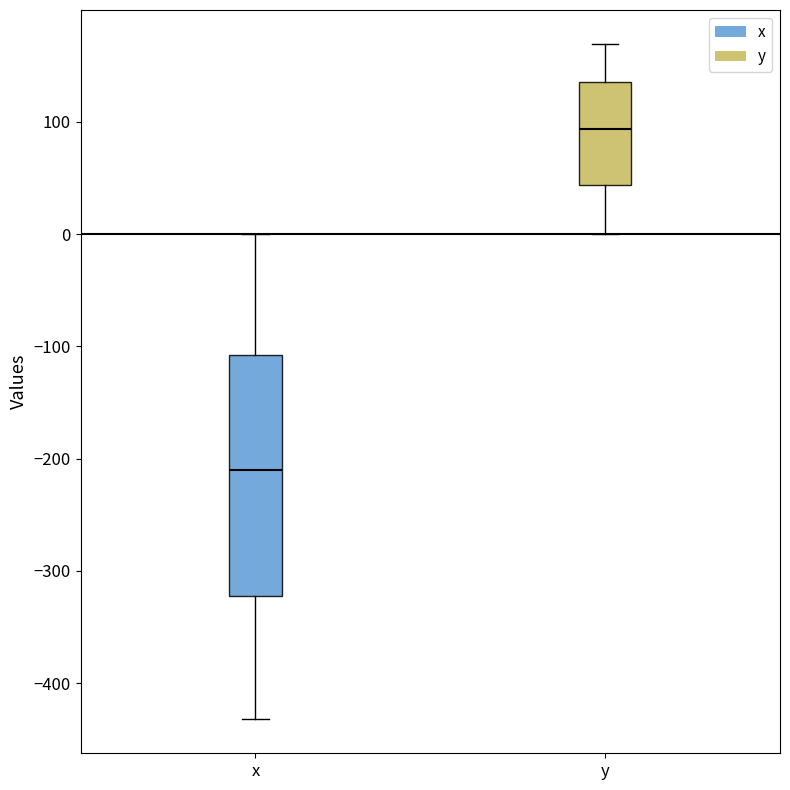

Reading left to right, transcribe this box plot: for each box, give where its median line is, the range the box spans, and where its two whiskers end, as read against the y-axis. The values are not printed on the chart, so give them approximately, as read against the axis.

x: median -210, box -320 to -110, whiskers -430 to 0
y: median 90, box 40 to 140, whiskers 0 to 170